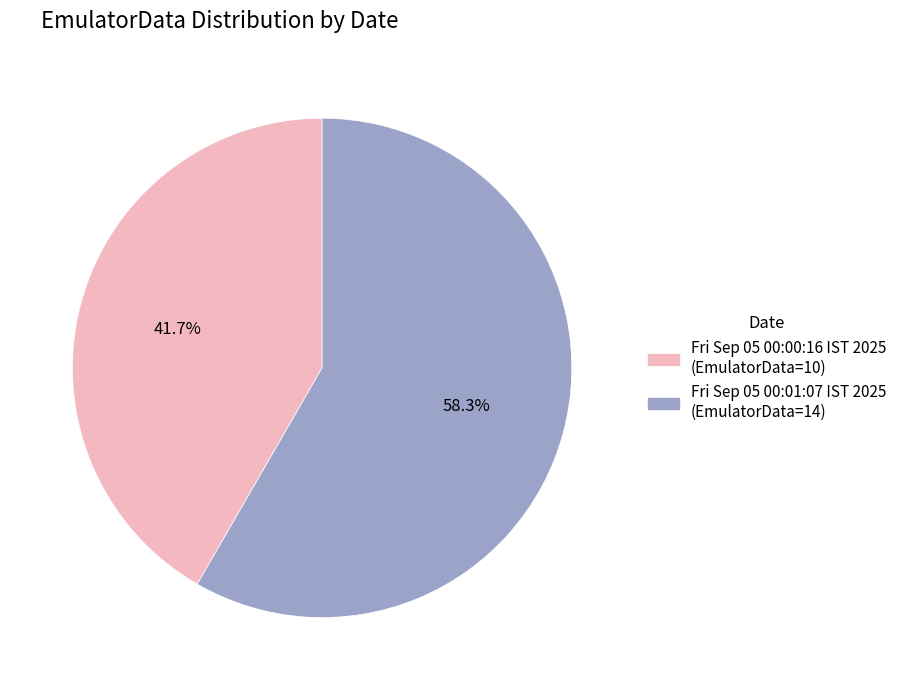

Does Fri Sep 05 00:00:16 IST 2025 represent more than half of the total?

No